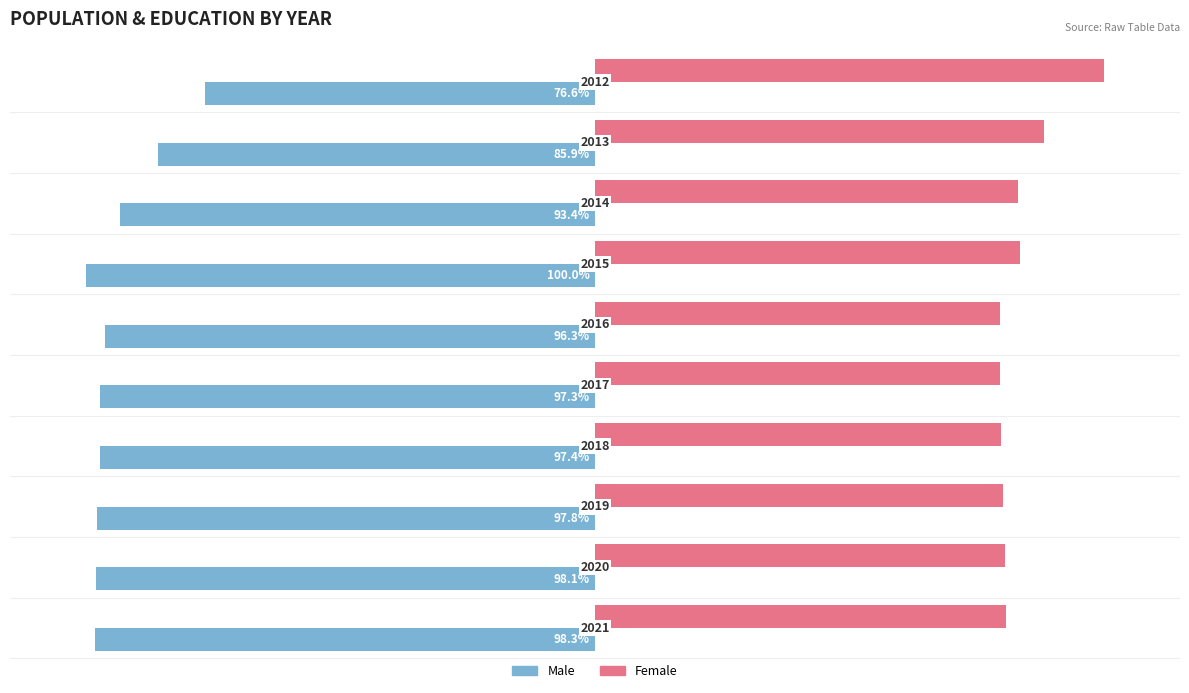

What are all the series names shown in the legend?

Male, Female